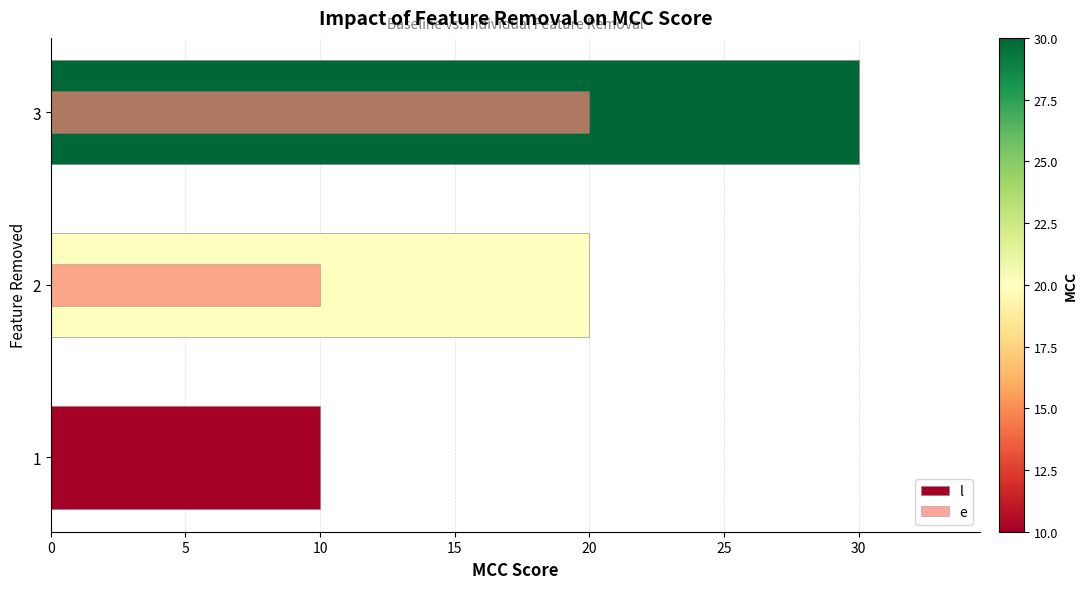

Between 1 and 3, which is larger?

3